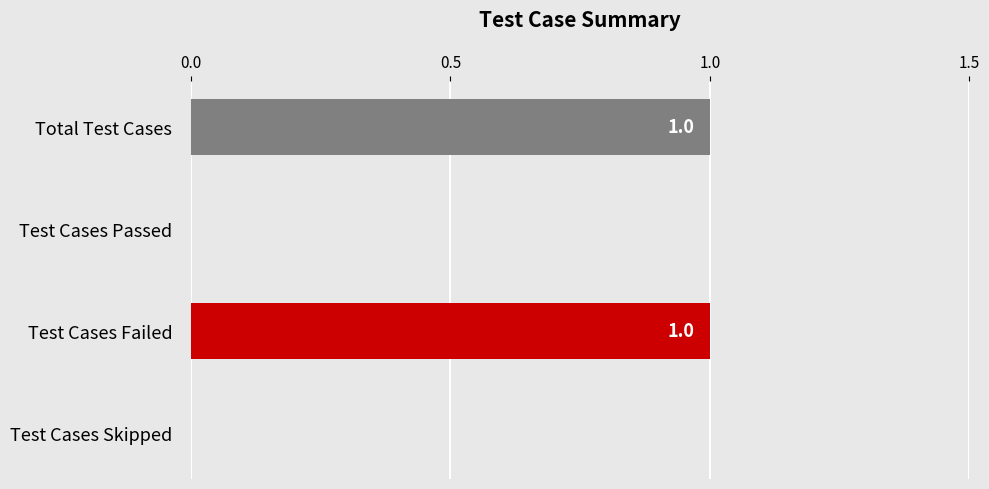

Reading bottom to top, list all the values displayed in this chart.

Test Cases Skipped=0	Test Cases Failed=1	Test Cases Passed=0	Total Test Cases=1